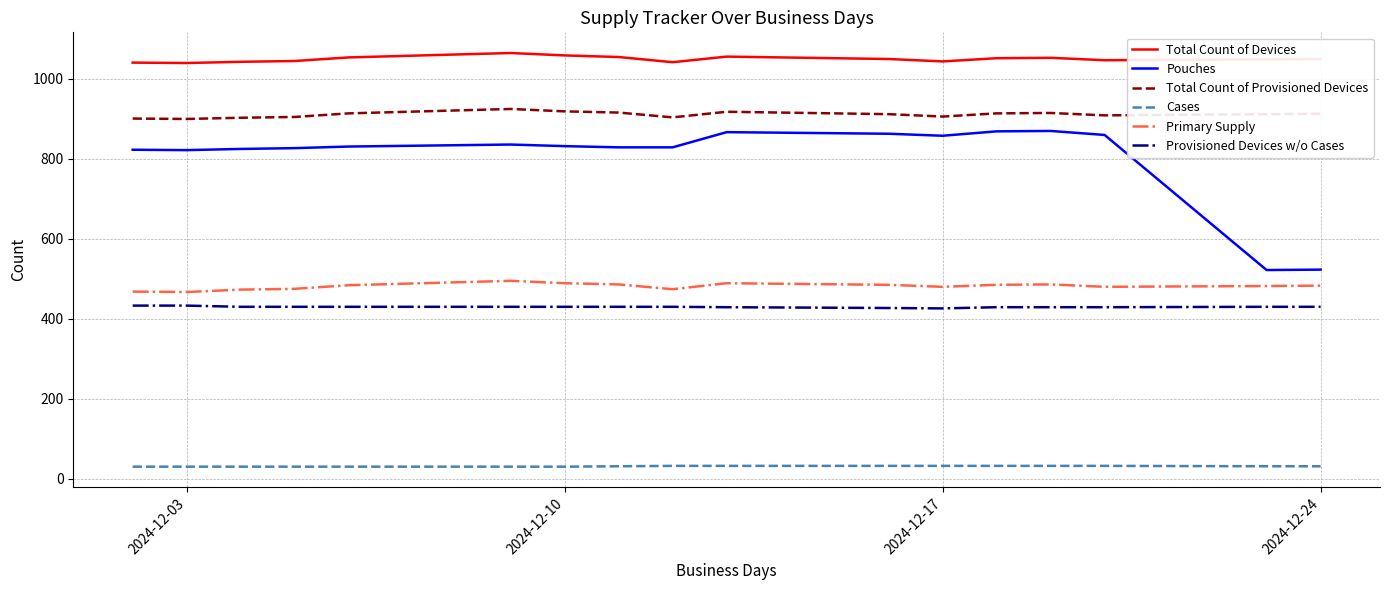

Which series has the largest total across all categories?

Total Count of Devices